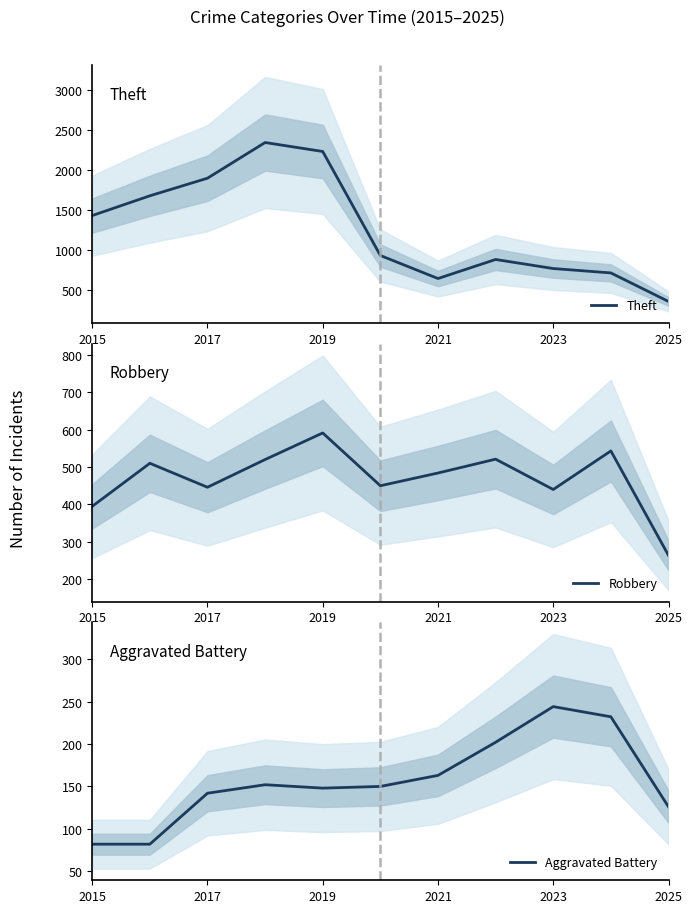

Where is Aggravated Battery nearest to the value 163?

2021